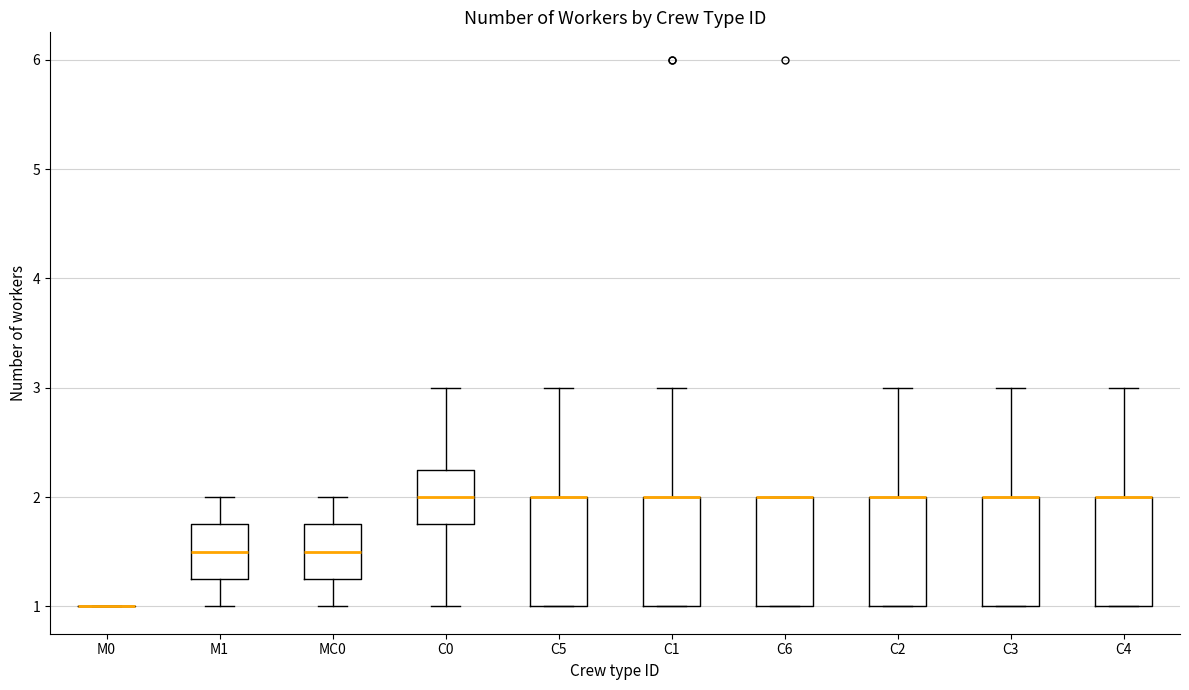

Reading left to right, transcribe this box plot: for each box, give where its median line is, the range the box spans, and where its two whiskers end, as read against the y-axis. The values are not printed on the chart, so give them approximately, as read against the axis.

M0: box collapsed to a line at 1.0, whiskers 1.0 to 1.0
M1: median 1.5, box 1.3 to 1.8, whiskers 1.0 to 2.0
MC0: median 1.5, box 1.3 to 1.8, whiskers 1.0 to 2.0
C0: median 2.0, box 1.8 to 2.3, whiskers 1.0 to 3.0
C5: median 2.0 (drawn on the box's upper edge), box 1.0 to 2.0, whiskers 1.0 to 3.0
C1: median 2.0 (drawn on the box's upper edge), box 1.0 to 2.0, whiskers 1.0 to 3.0
C6: median 2.0 (drawn on the box's upper edge), box 1.0 to 2.0, whiskers 1.0 to 2.0
C2: median 2.0 (drawn on the box's upper edge), box 1.0 to 2.0, whiskers 1.0 to 3.0
C3: median 2.0 (drawn on the box's upper edge), box 1.0 to 2.0, whiskers 1.0 to 3.0
C4: median 2.0 (drawn on the box's upper edge), box 1.0 to 2.0, whiskers 1.0 to 3.0